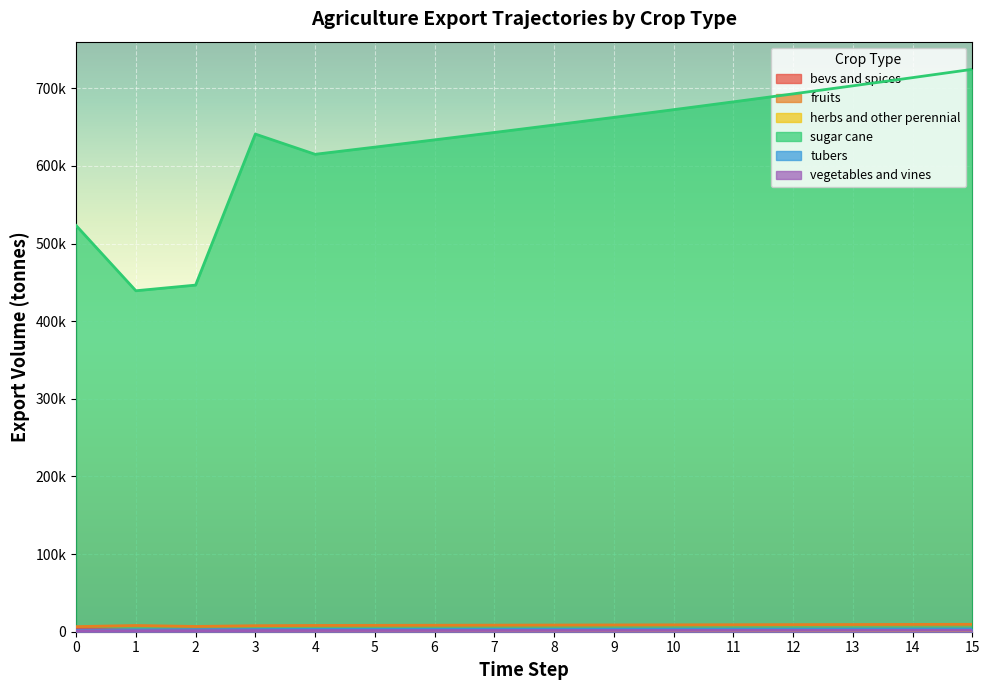

Reading right to left, transcribe all the data shown in this chart.

exports_agrc_bevs_and_spices_tonne: 2431.9	2396.0	2360.6	2325.7	2291.3	2257.5	2224.1	2191.3	2158.9	2127.0	2095.5	2064.6	2590.4	2268.4	1715.7	3748.3
exports_agrc_fruits_tonne: 9540.5	9399.5	9260.6	9123.7	8988.9	8856.1	8725.2	8596.2	8469.2	8344.0	8220.7	8099.2	7757.6	6776.7	8031.0	6560.7
exports_agrc_herbs_and_other_perennial: 135.7	133.7	131.7	129.8	127.9	126.0	124.1	122.3	120.5	118.7	117.0	115.2	42.9	190.9	181.5	160.8
exports_agrc_sugar_cane_tonne: 724368.7	713663.7	703116.9	692726.1	682488.7	672402.7	662465.7	652675.6	643030.1	633527.2	624164.7	614940.6	640973.4	446446.1	439176.0	523206.6
exports_agrc_tubers_tonne: 3544.6	3492.2	3440.6	3389.8	3339.7	3290.3	3241.7	3193.8	3146.6	3100.1	3054.3	3009.1	2875.5	2664.0	2529.7	1961.3
exports_agrc_vegetables_and_vines_tonne: 1773.2	1747.0	1721.1	1695.7	1670.7	1646.0	1621.6	1597.7	1574.1	1550.8	1527.9	1505.3	1466.8	1282.2	1211.6	1057.1